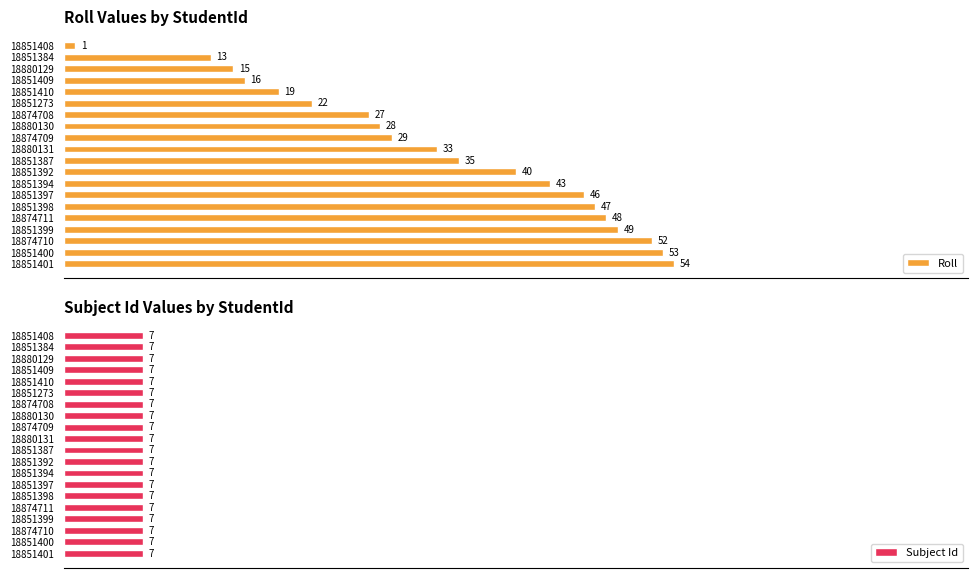

List the series in order of their overall mean, highest first.

Roll, Subject Id